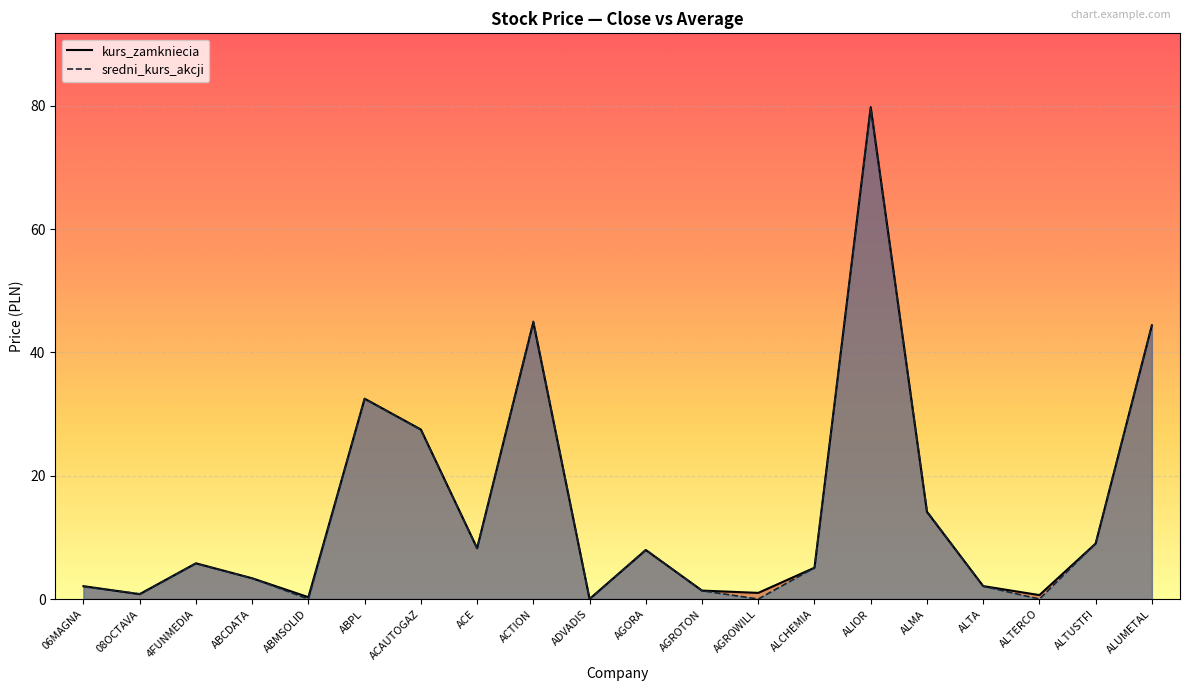

Is it true that sredni_kurs_akcji equals 27.5 at ACAUTOGAZ?

True